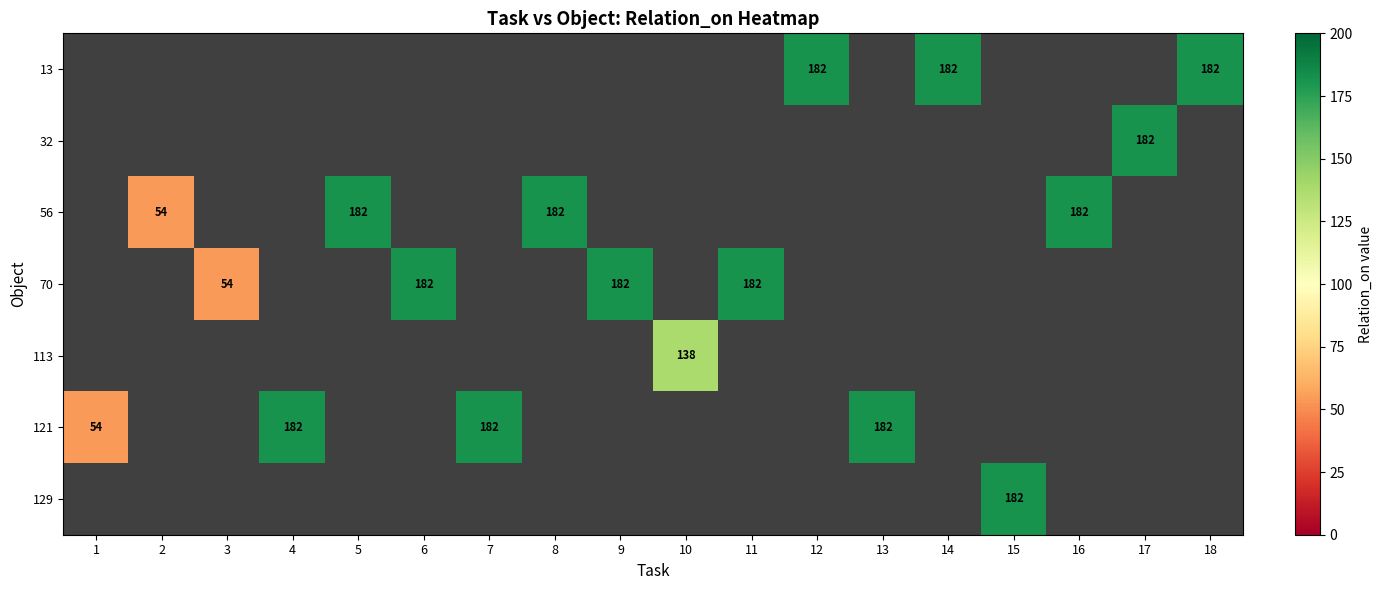

Is the value of 121 at 18 greater than the value of 113 at 10?

No